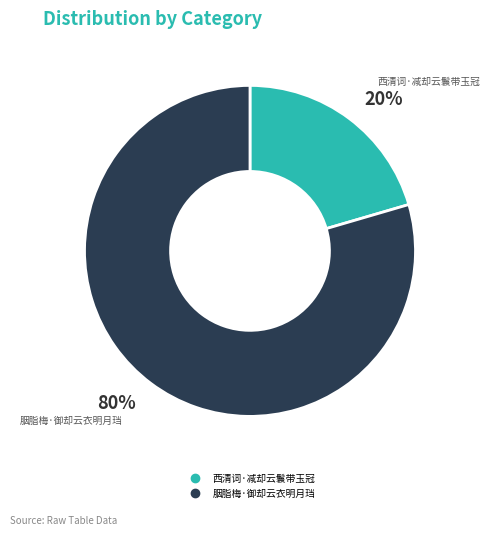

Between 胭脂梅·御却云衣明月珰 and 西清词·减却云鬟带玉冠, which is larger?

胭脂梅·御却云衣明月珰